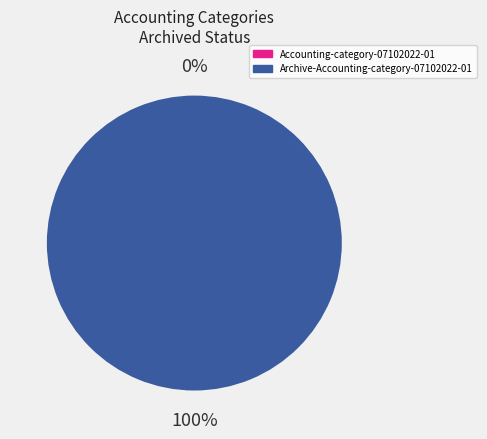

Which slice represents more than half of the pie?

Archive-Accounting-category-07102022-01